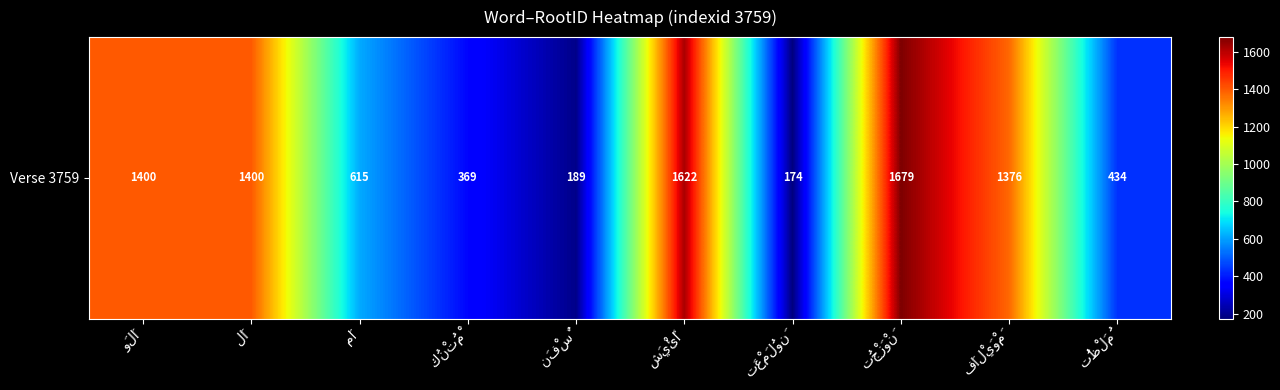

What is the difference between the second highest and minimum values?

1448